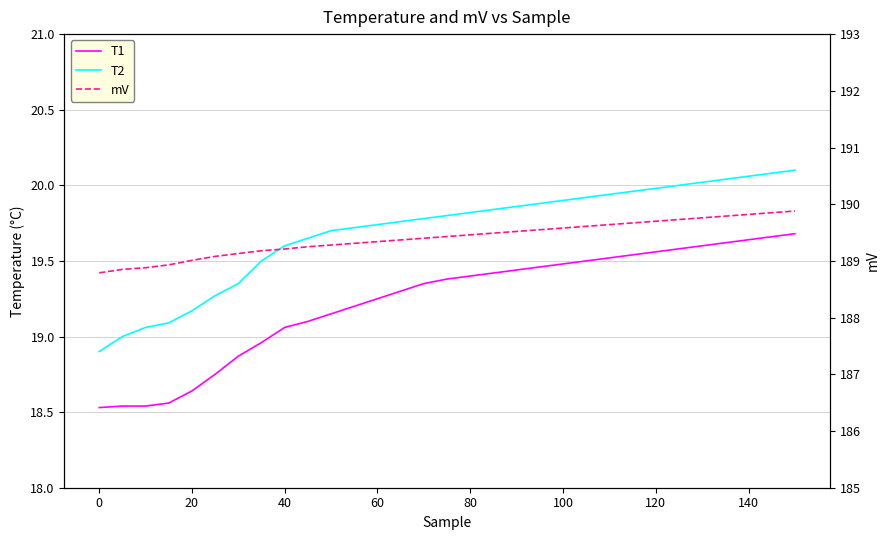

True or false: mV has a value of 126.7 at 18.

False